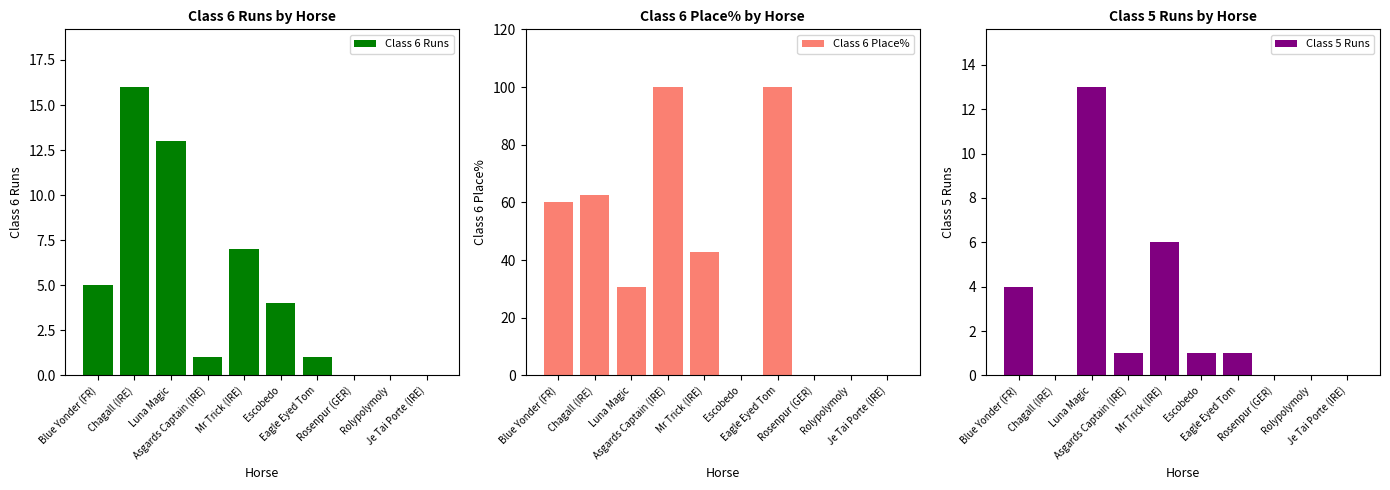

Which series has the largest total across all categories?

Class 6 Place%